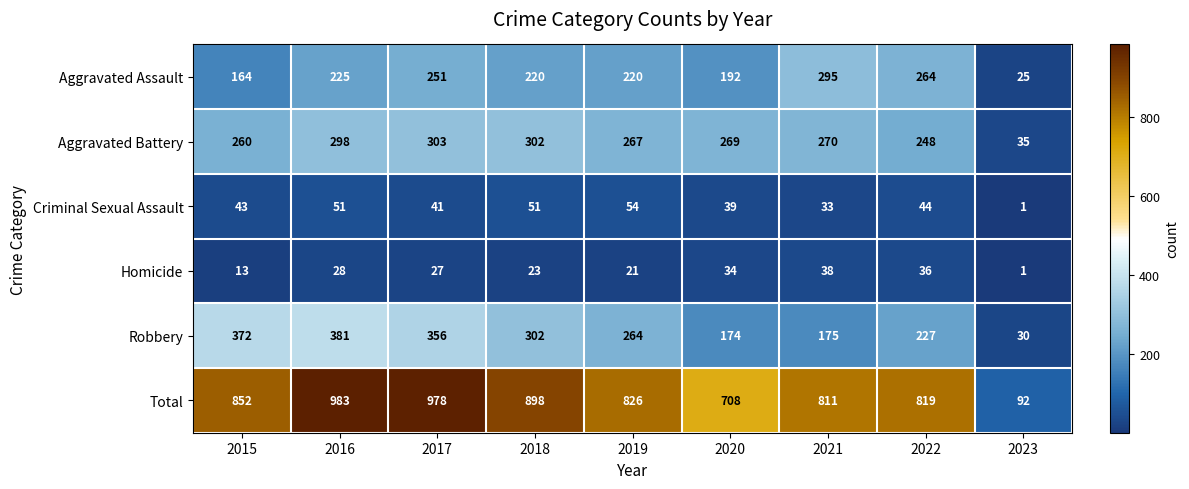

Which series has the widest spread of values?

Total